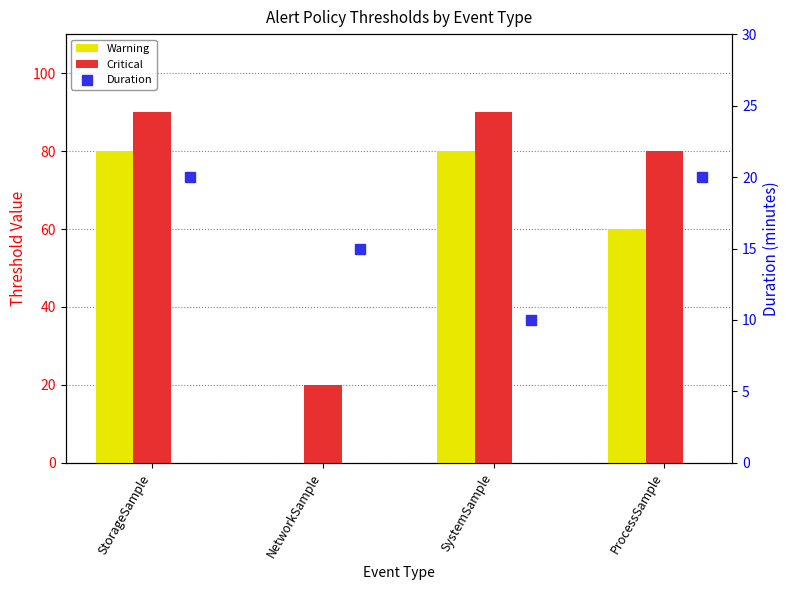

What is the total value across all series at NetworkSample?

35